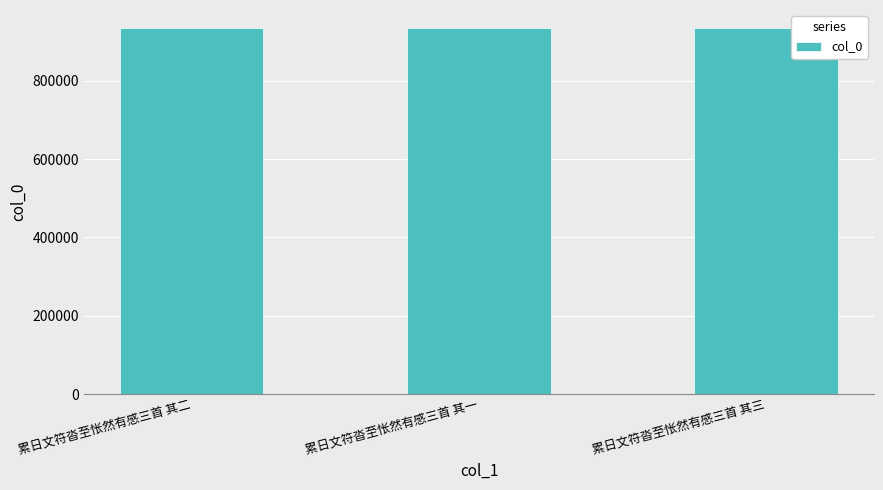

What is the change in value from 累日文符沓至怅然有感三首 其二 to 累日文符沓至怅然有感三首 其三?

-2